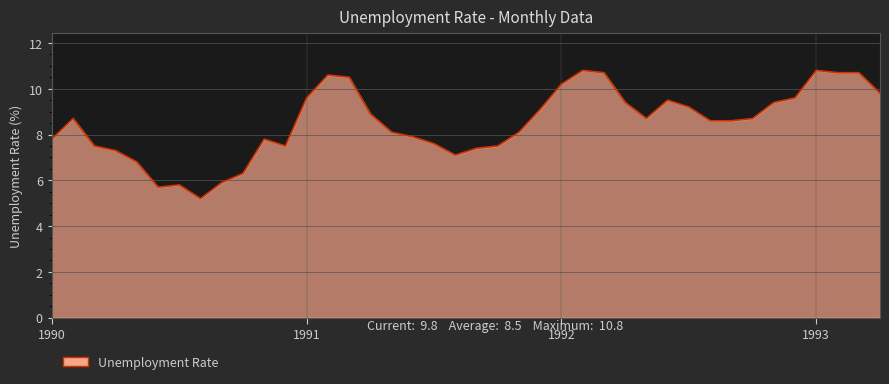

What is the smallest value displayed?

5.2